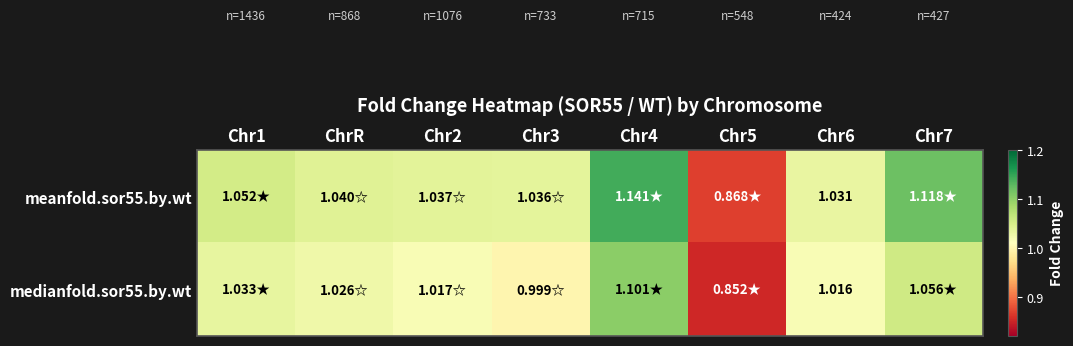

Which series changed the most between ChrR and Chr7?

meanfold.sor55.by.wt